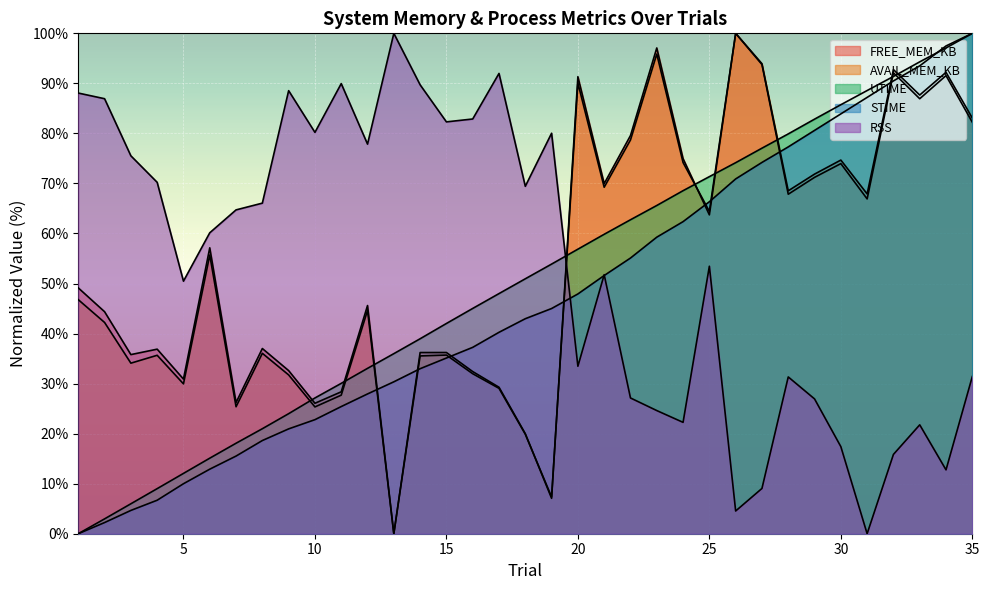

In RSS, how many points are lower than both neighbors (excluding endpoints)?

10